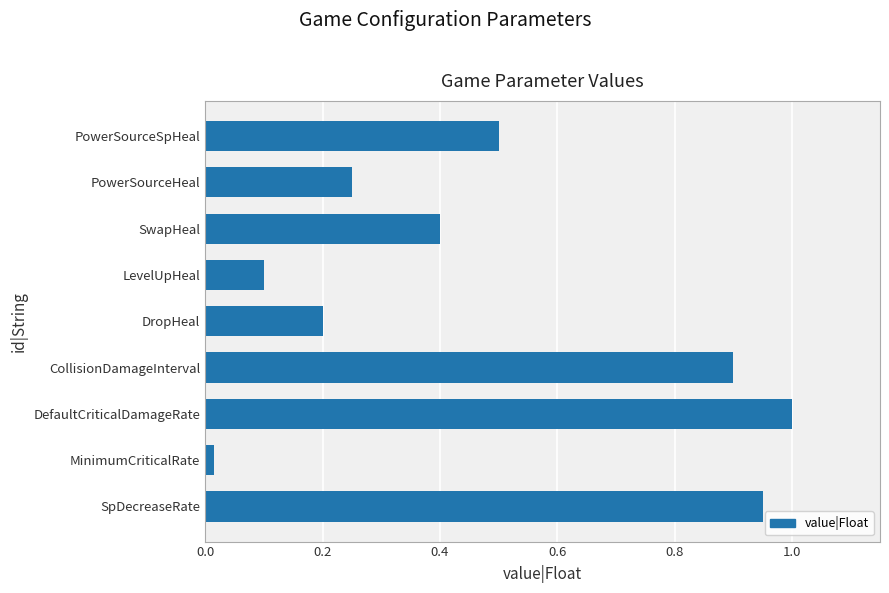

The chart shows a value of 0.7 at PowerSourceSpHeal. True or false?

False